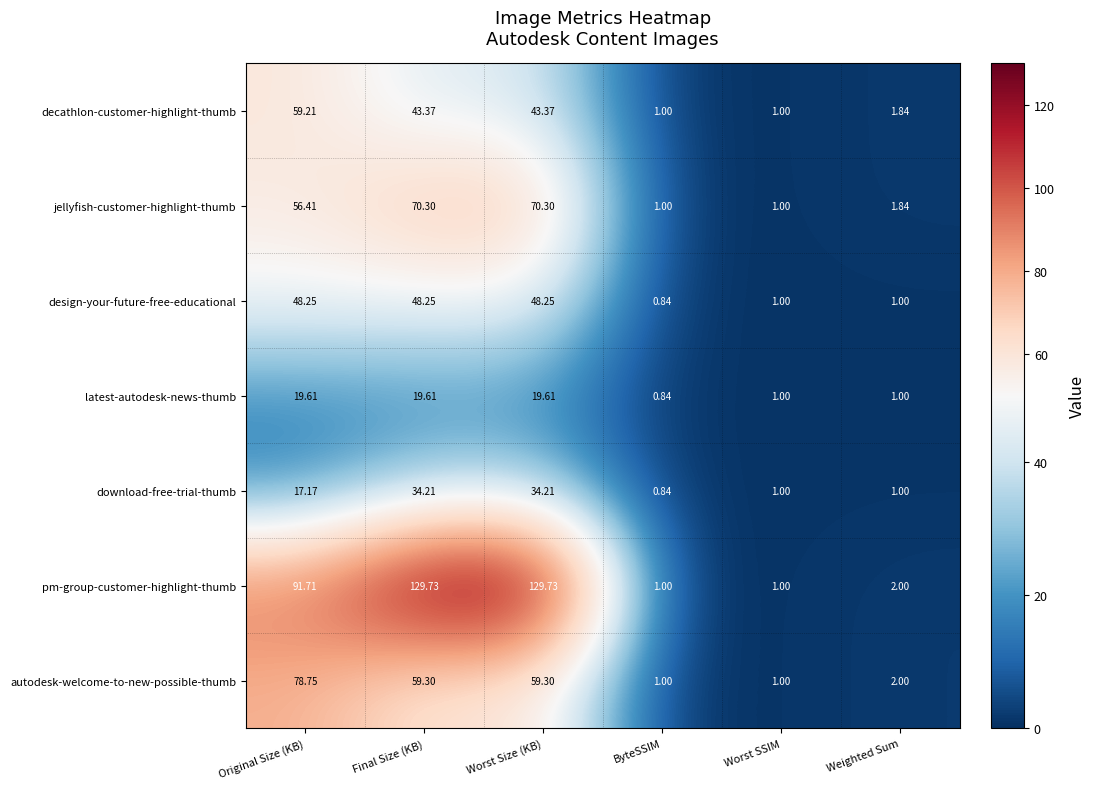

Which series has the widest spread of values?

pm-group-customer-highlight-thumb